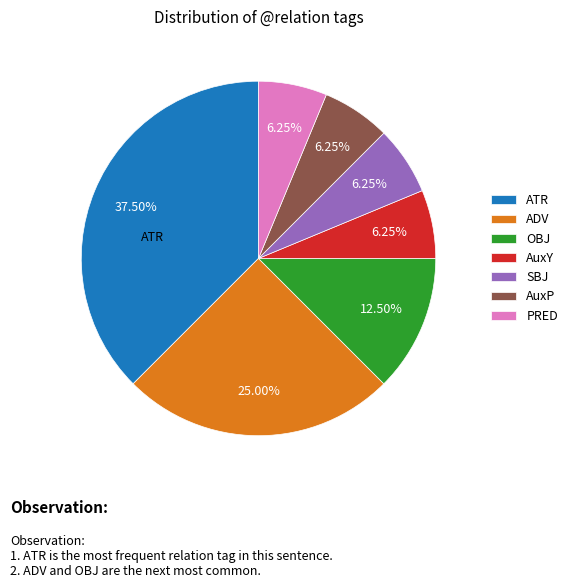

To the nearest percent, what portion does AuxY represent?

6%